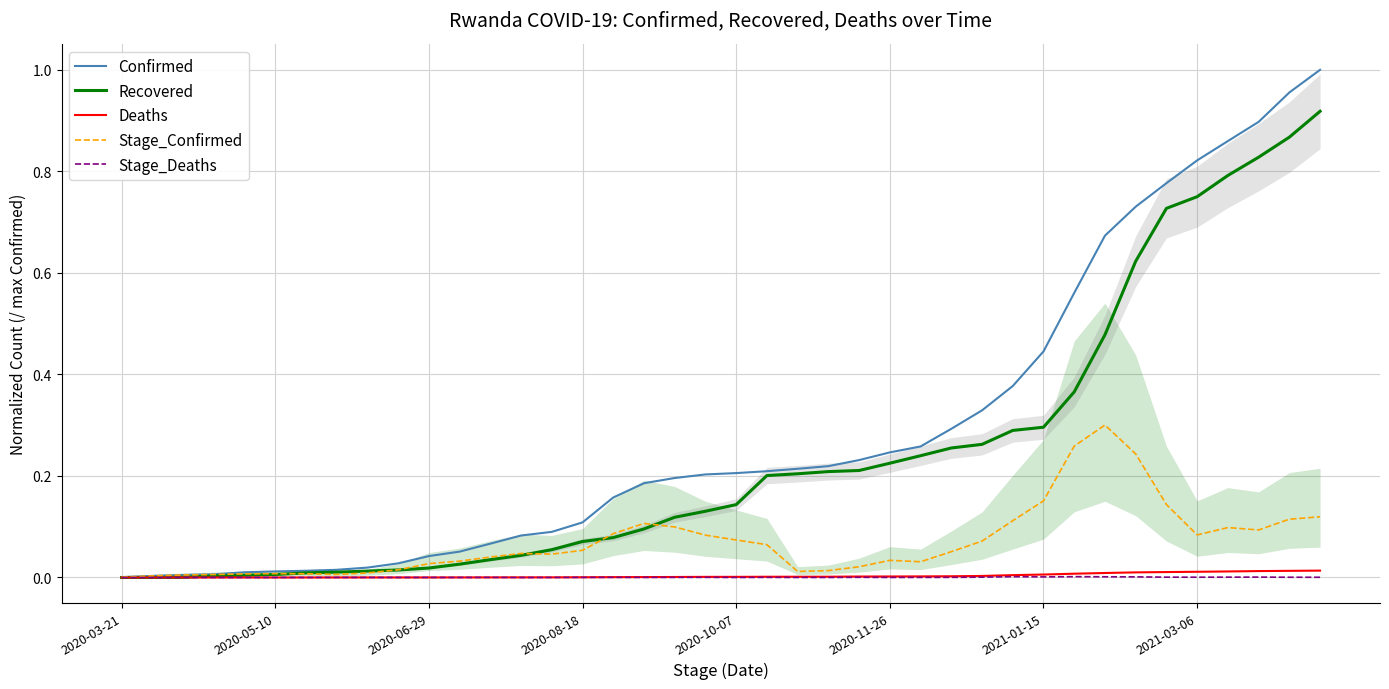

The value of Recovered at 2020-08-18 is 0.0. True or false?

False